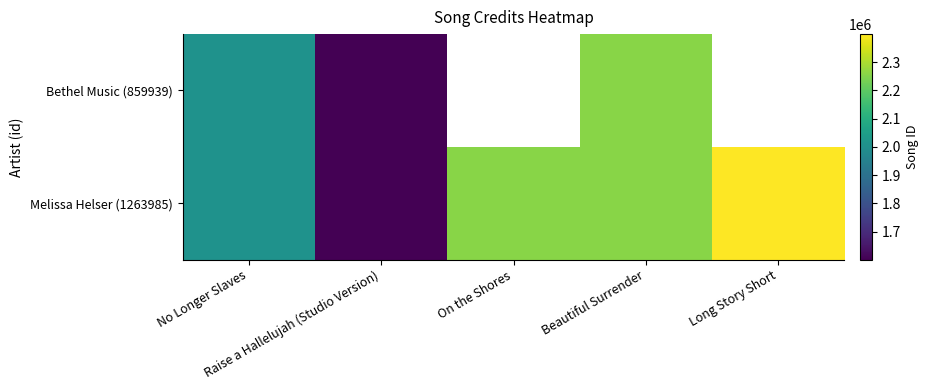

What is the greatest value displayed?

2399275